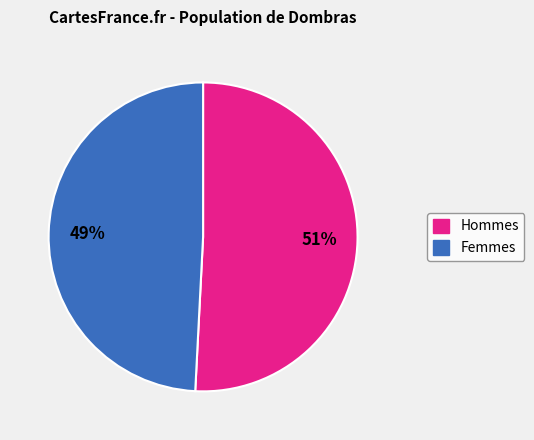

Is there a majority slice in this chart?

Yes